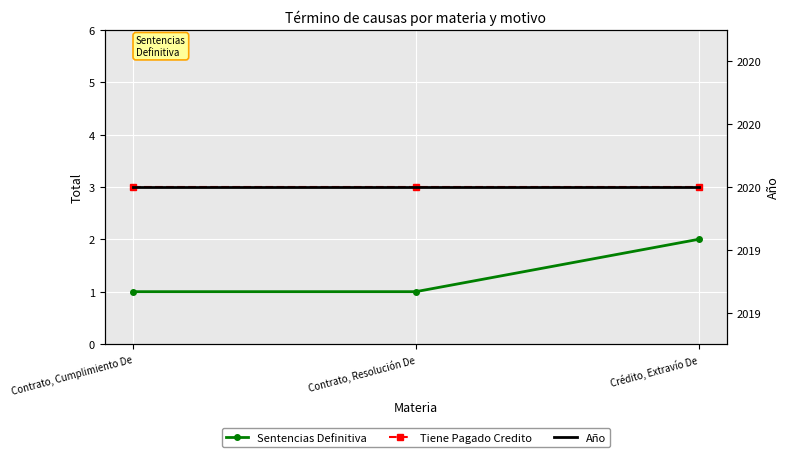

Rank the categories by Sentencias Definitiva value from lowest to highest.

Contrato, Cumplimiento De, Contrato, Resolución De, Crédito, Extravío De